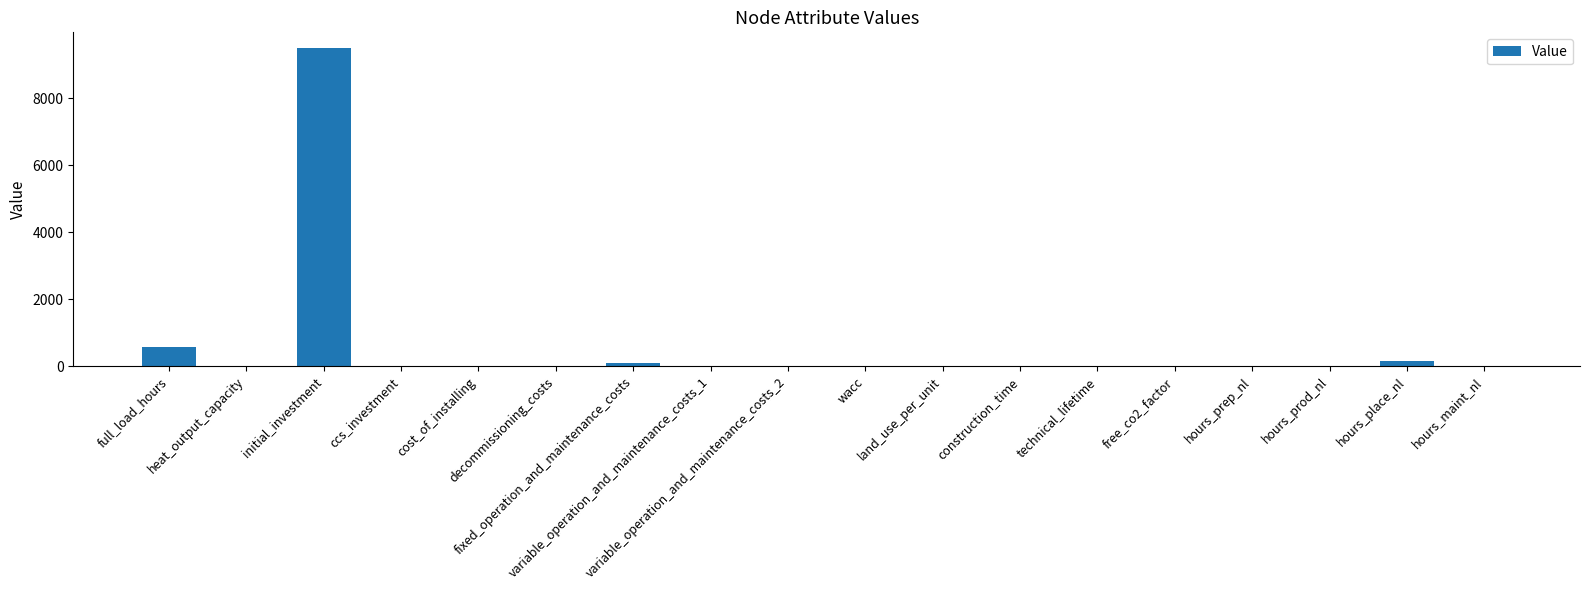

What is the sum of all values?

10348.6